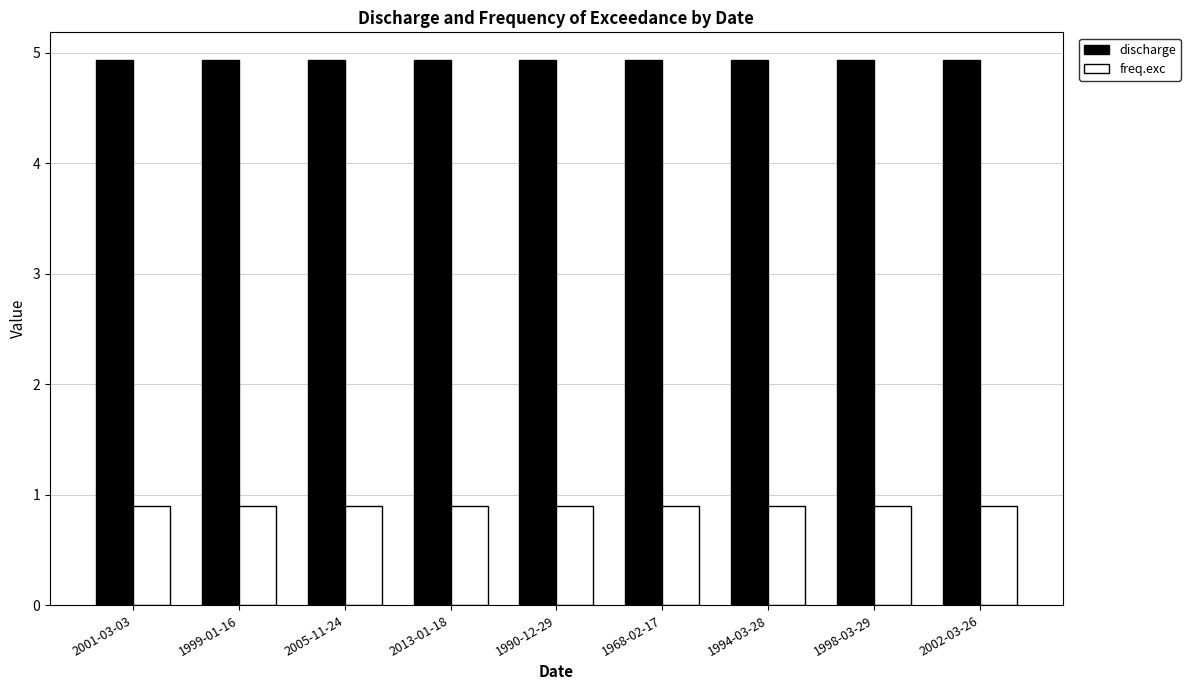

What is the label of the 9th bar from the right?

2001-03-03